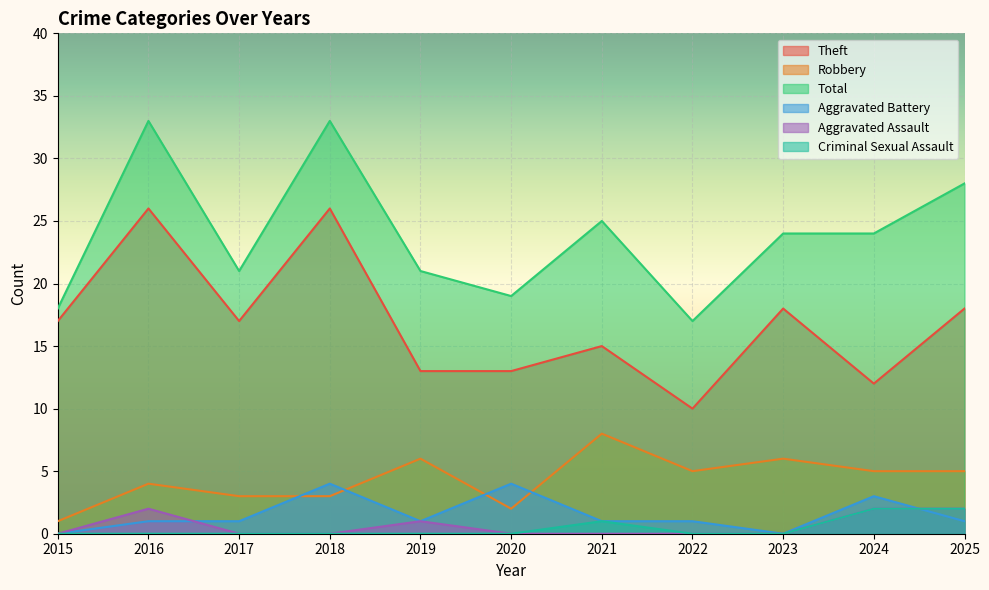

In Theft, how many points are lower than both neighbors (excluding endpoints)?

3